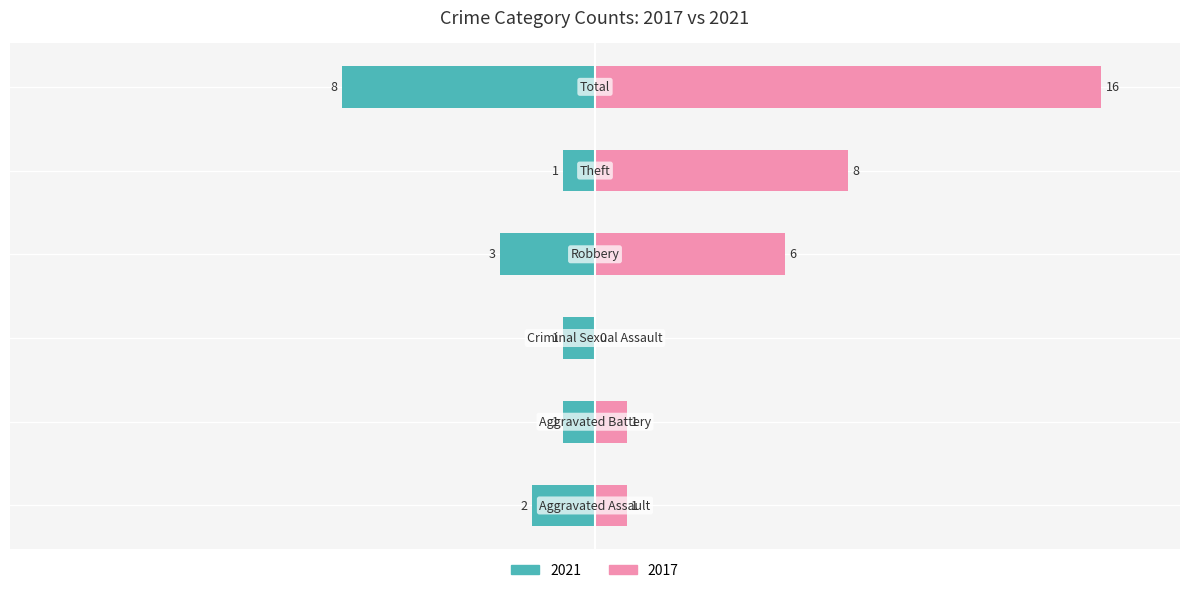

How many values in the Right (2017) series exceed 6?

2